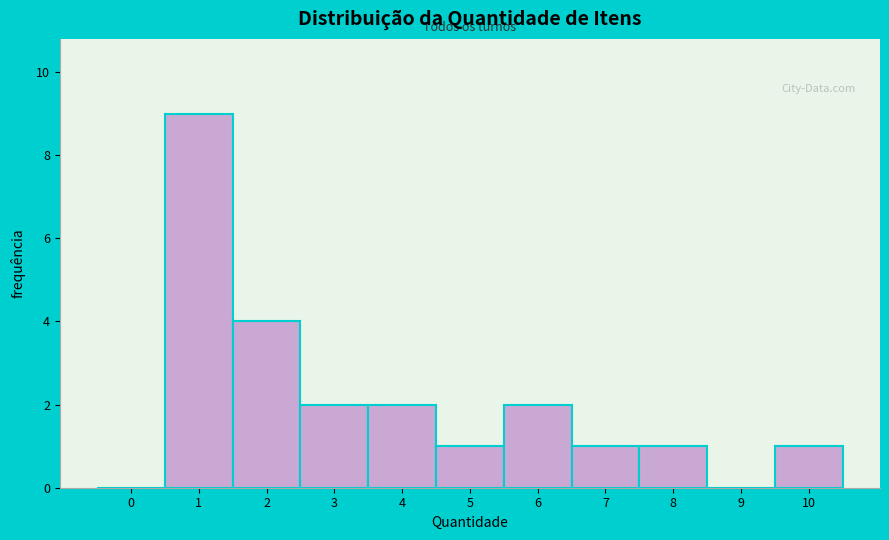

Reading left to right, what are all the values shown in this chart?

0=0	1=9	2=4	3=2	4=2	5=1	6=2	7=1	8=1	9=0	10=1